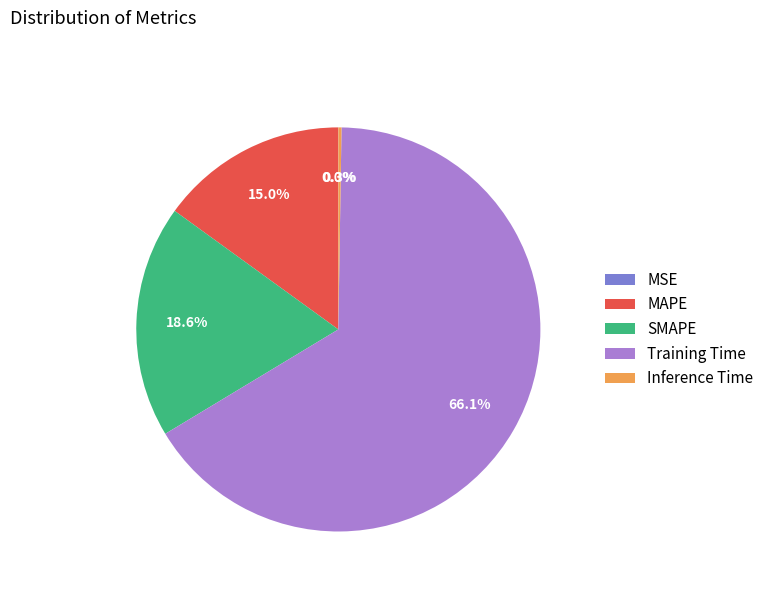

What is the largest slice in the pie chart?

Training Time